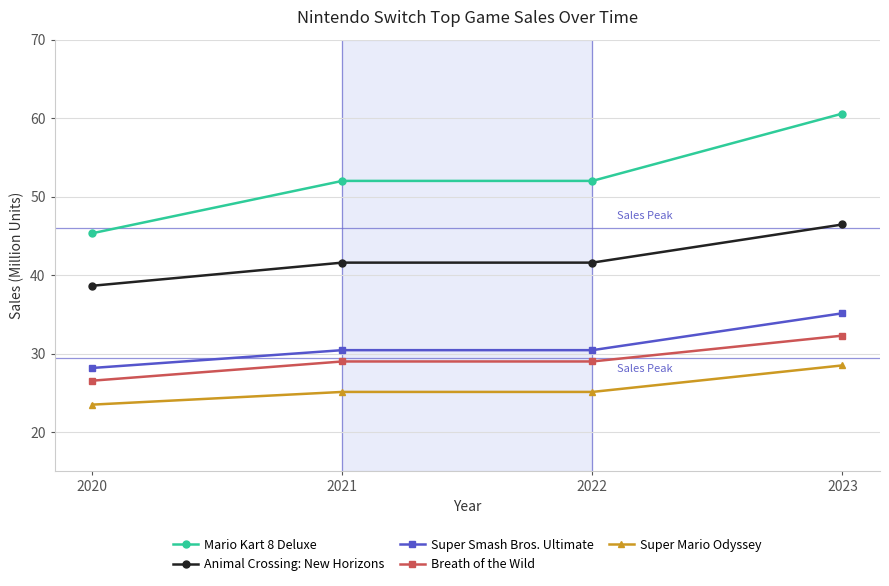

Reading left to right, extract all data points from this chart.

Mario Kart 8 Deluxe: 45.3	52.0	52.0	60.6
Animal Crossing: New Horizons: 38.6	41.6	41.6	46.5
Super Smash Bros. Ultimate: 28.2	30.4	30.4	35.1
Breath of the Wild: 26.6	29.0	29.0	32.3
Super Mario Odyssey: 23.5	25.1	25.1	28.5